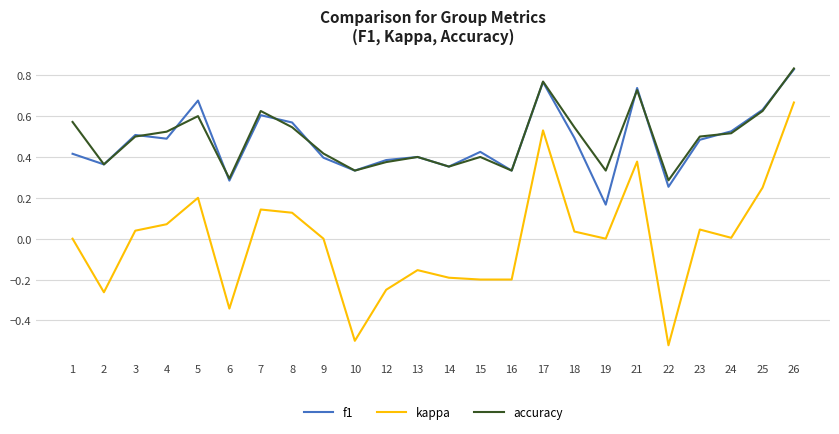

Which series has the largest range (max minus min)?

kappa